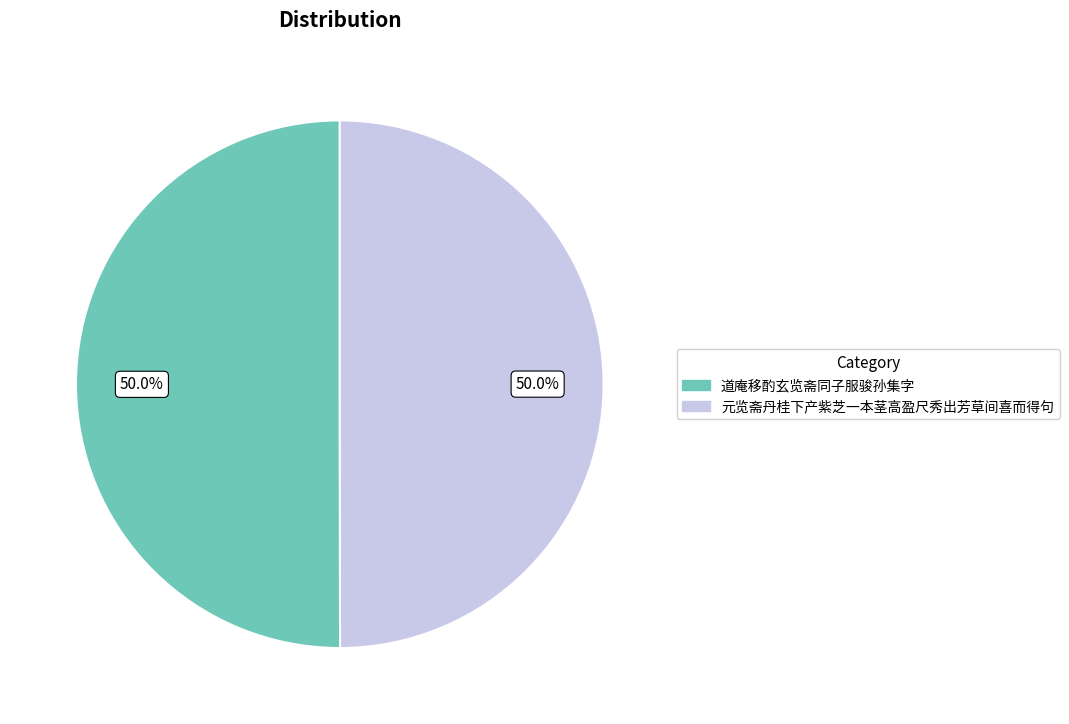

Do 元览斋丹桂下产紫芝一本茎高盈尺秀出芳草间喜而得句 and 道庵移酌玄览斋同子服骏孙集字 together represent more than half of the pie?

Yes